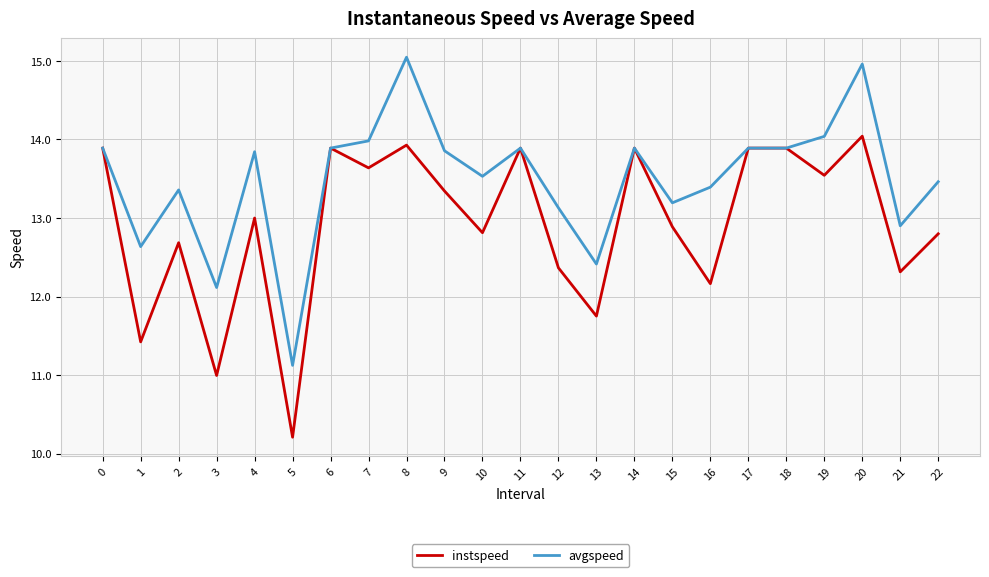

What is the spread (max minus min) of values at 9?

0.5